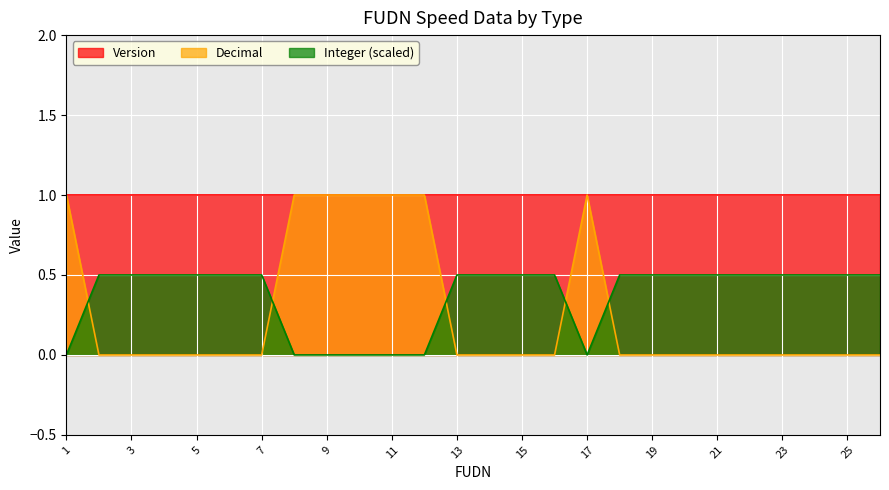

Is it true that Integer (scaled) equals 0.5 at 21?

True